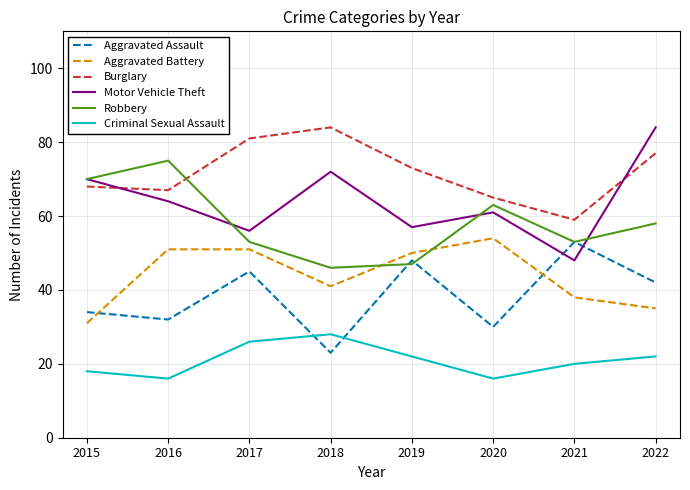

The Aggravated Battery series shows 22 at 2016. True or false?

False